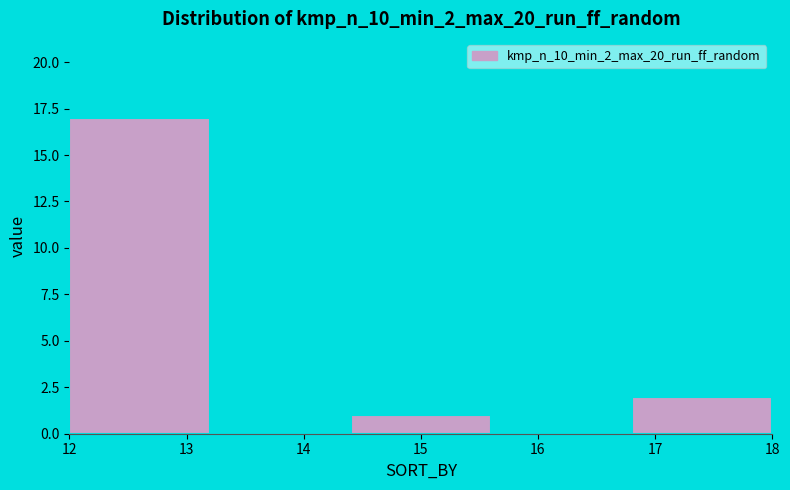

Reading left to right, list every bar in this chart as the range it spans on the x-axis followed by its height. The values are not printed on the chart, so give them approximately, as read against the axis.

12.0 to 13.2: 17
13.2 to 14.4: 0
14.4 to 15.6: 1
15.6 to 16.8: 0
16.8 to 18.0: 2